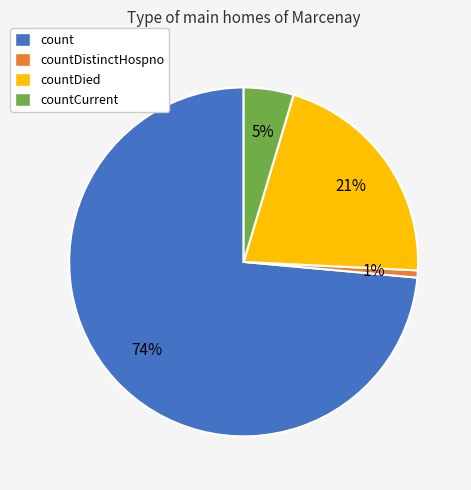

Is there a majority slice in this chart?

Yes